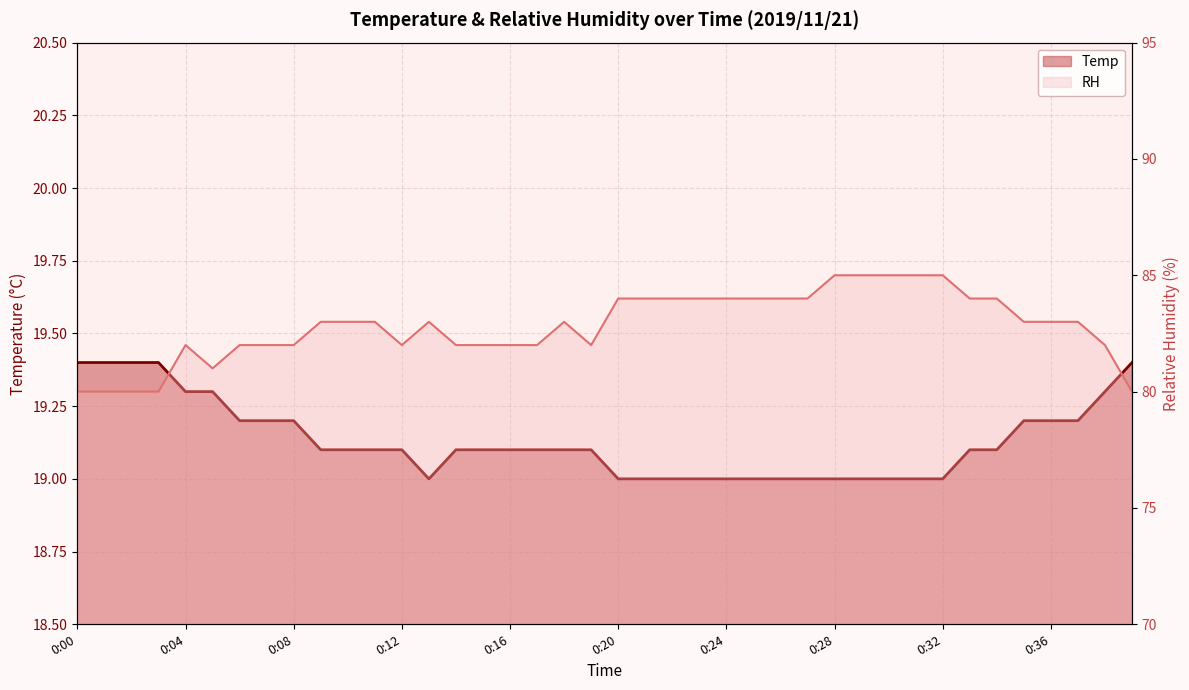

Reading right to left, transcribe all the data shown in this chart.

Temp: 0:39=19.4	0:38=19.3	0:37=19.2	0:36=19.2	0:35=19.2	0:34=19.1	0:33=19.1	0:32=19.0	0:31=19.0	0:30=19.0	0:29=19.0	0:28=19.0	0:27=19.0	0:26=19.0	0:25=19.0	0:24=19.0	0:23=19.0	0:22=19.0	0:21=19.0	0:20=19.0	0:19=19.1	0:18=19.1	0:17=19.1	0:16=19.1	0:15=19.1	0:14=19.1	0:13=19.0	0:12=19.1	0:11=19.1	0:10=19.1	0:09=19.1	0:08=19.2	0:07=19.2	0:06=19.2	0:05=19.3	0:04=19.3	0:03=19.4	0:02=19.4	0:01=19.4	0:00=19.4
RH: 0:39=80.0	0:38=82.0	0:37=83.0	0:36=83.0	0:35=83.0	0:34=84.0	0:33=84.0	0:32=85.0	0:31=85.0	0:30=85.0	0:29=85.0	0:28=85.0	0:27=84.0	0:26=84.0	0:25=84.0	0:24=84.0	0:23=84.0	0:22=84.0	0:21=84.0	0:20=84.0	0:19=82.0	0:18=83.0	0:17=82.0	0:16=82.0	0:15=82.0	0:14=82.0	0:13=83.0	0:12=82.0	0:11=83.0	0:10=83.0	0:09=83.0	0:08=82.0	0:07=82.0	0:06=82.0	0:05=81.0	0:04=82.0	0:03=80.0	0:02=80.0	0:01=80.0	0:00=80.0